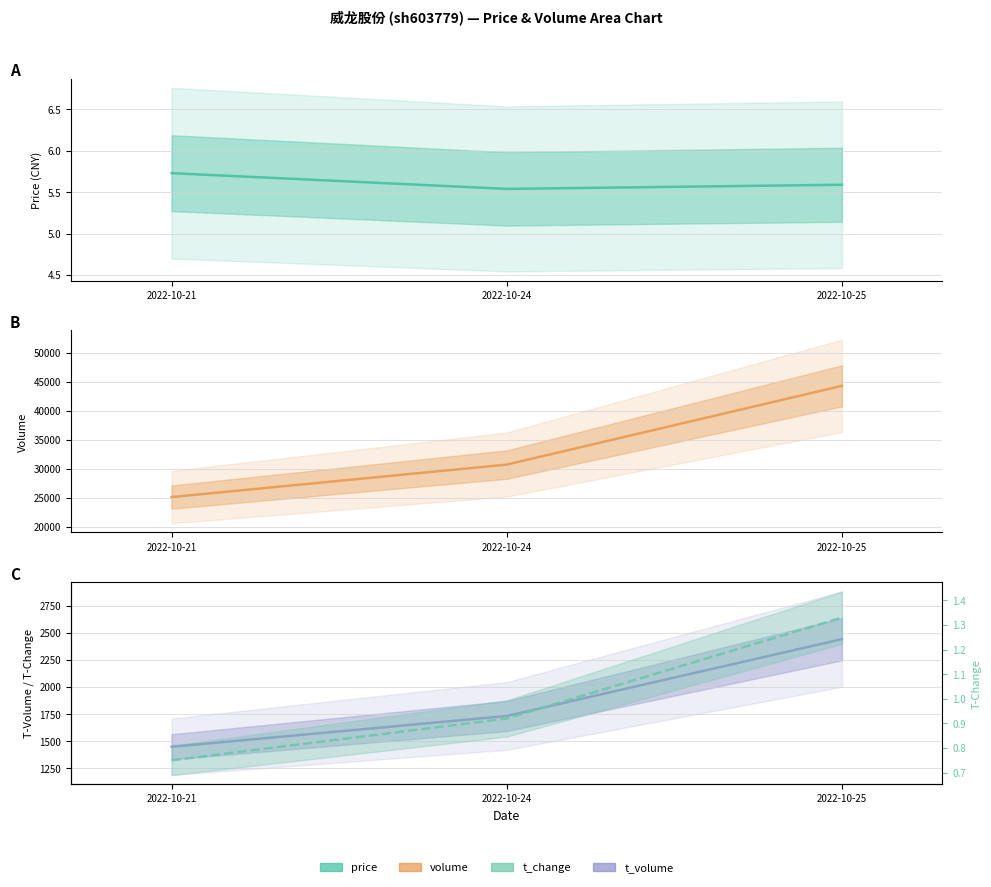

Reading left to right, what are all the values shown in this chart?

price line: 5.7	5.5	5.6
volume line: 25102.0	30710.0	44298.0
t_volume line: 1449.0	1733.0	2441.0
t_change line: 0.8	0.9	1.3